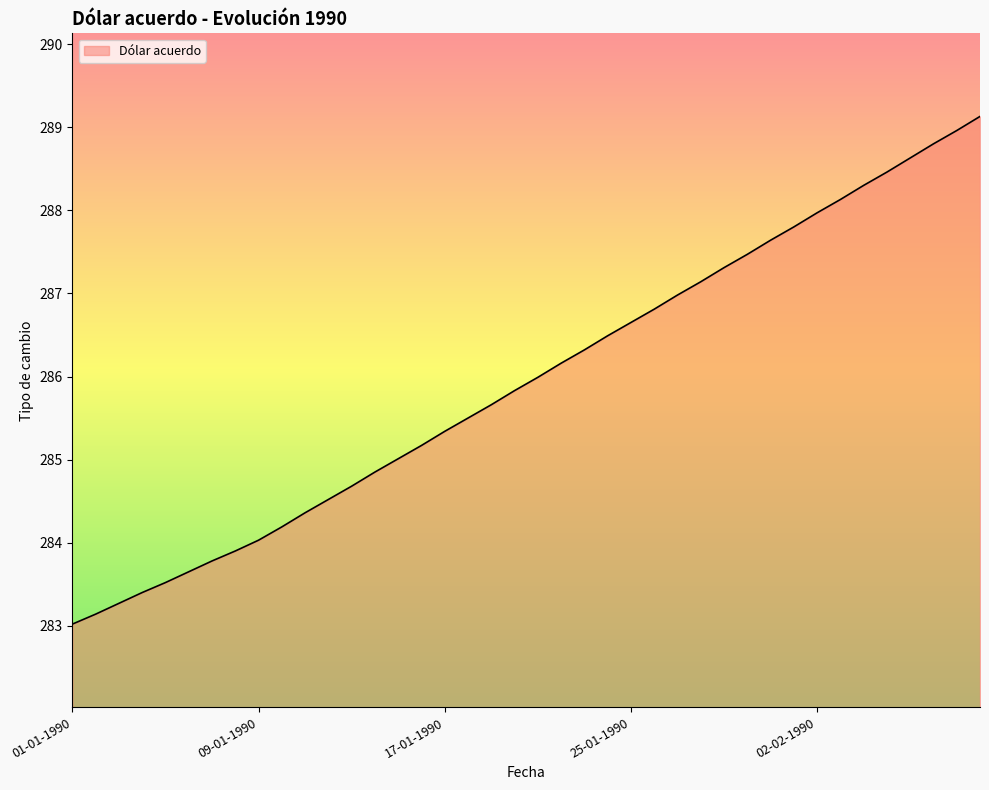

What is the difference between the maximum and minimum values?

6.1